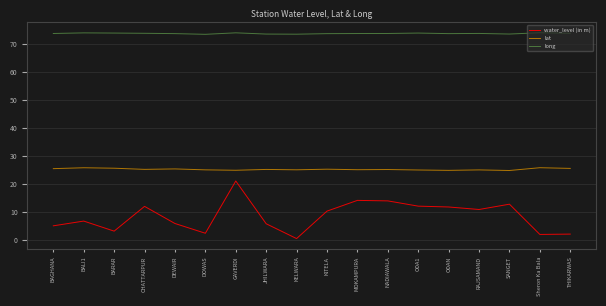

The long series shows 47.8 at NADIAWALA. True or false?

False